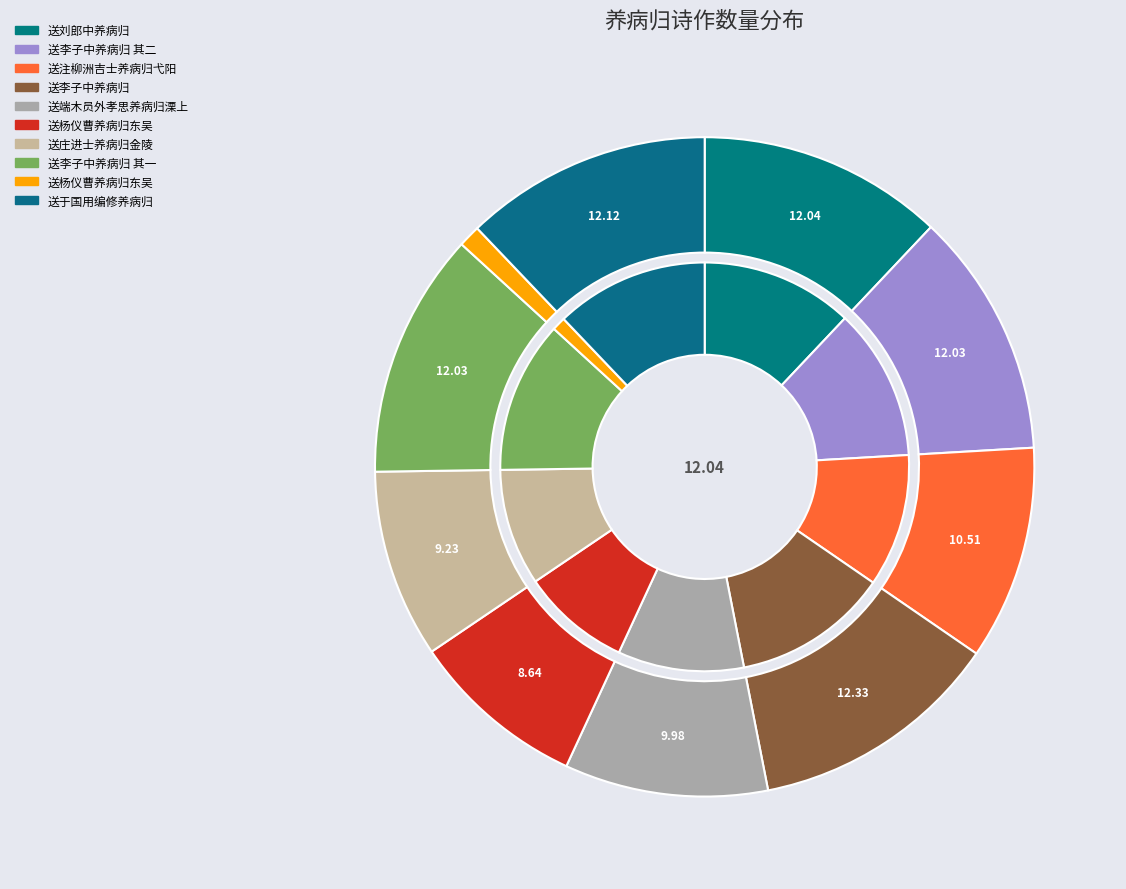

Combined, do 送刘郎中养病归 and 送杨仪曹养病归东吴 account for over 50%?

No